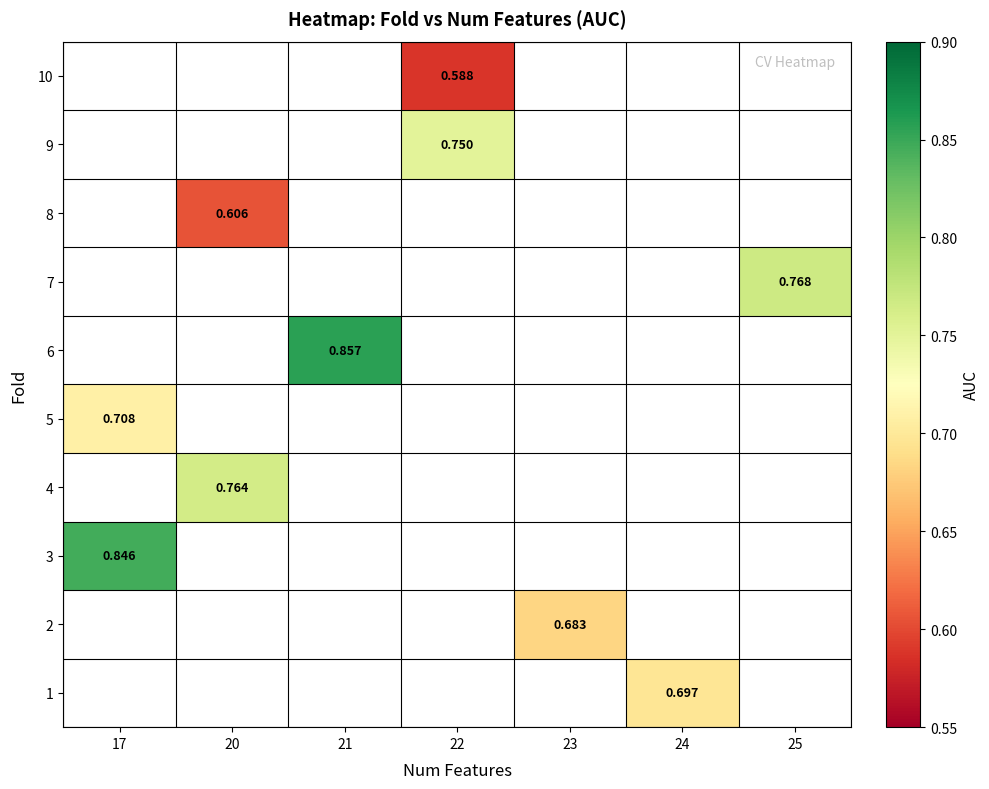

How many categories are shown in the chart?

7